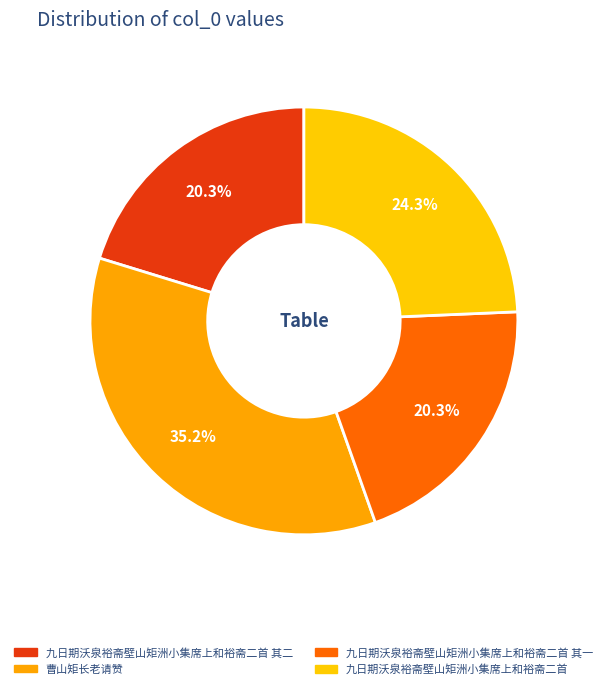

What percentage is NOT represented by 九日期沃泉裕斋壁山矩洲小集席上和裕斋二首 其一?

79.7%